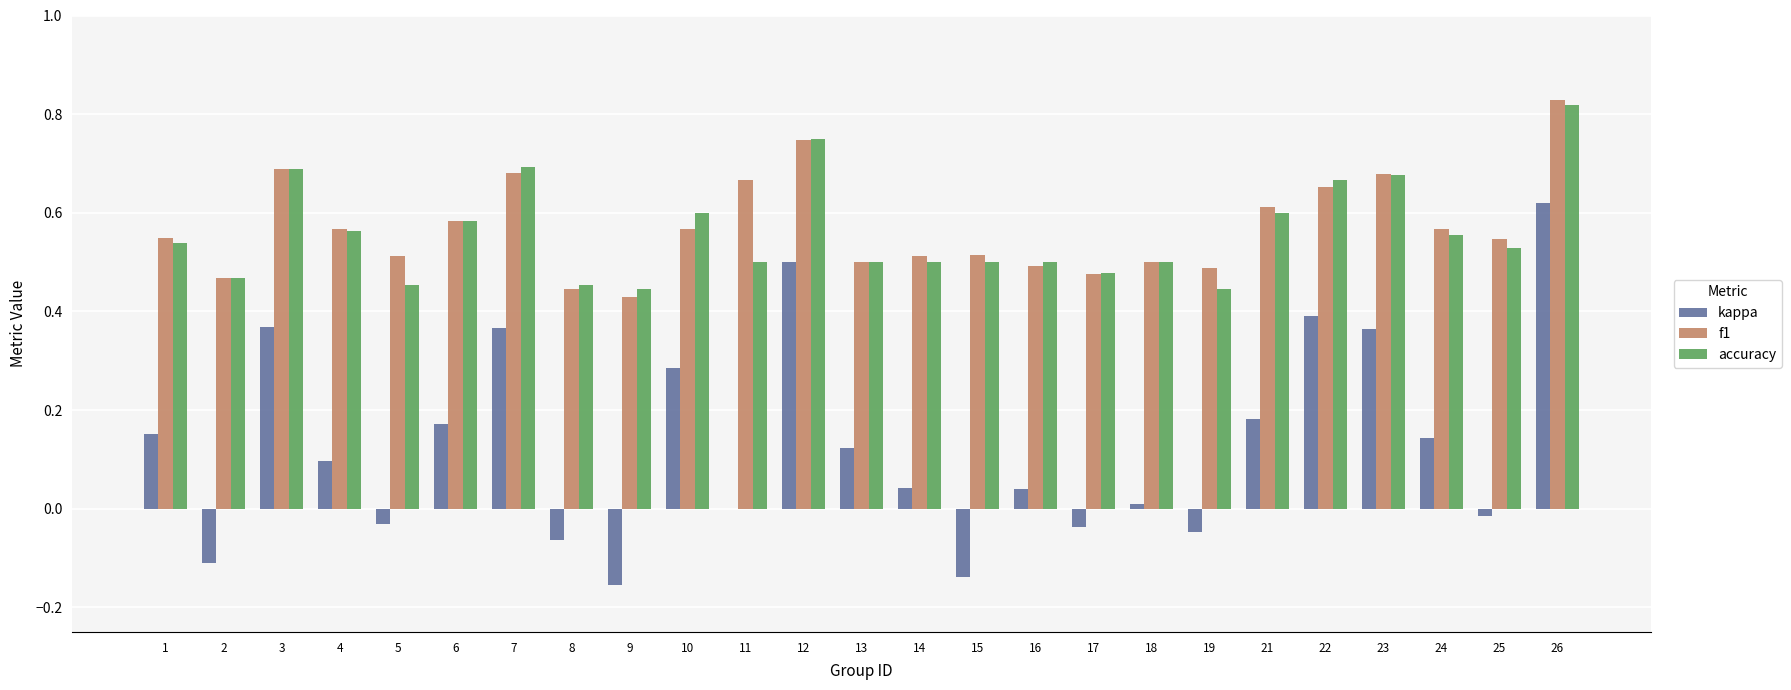

Which label corresponds to the largest value in the chart?

26